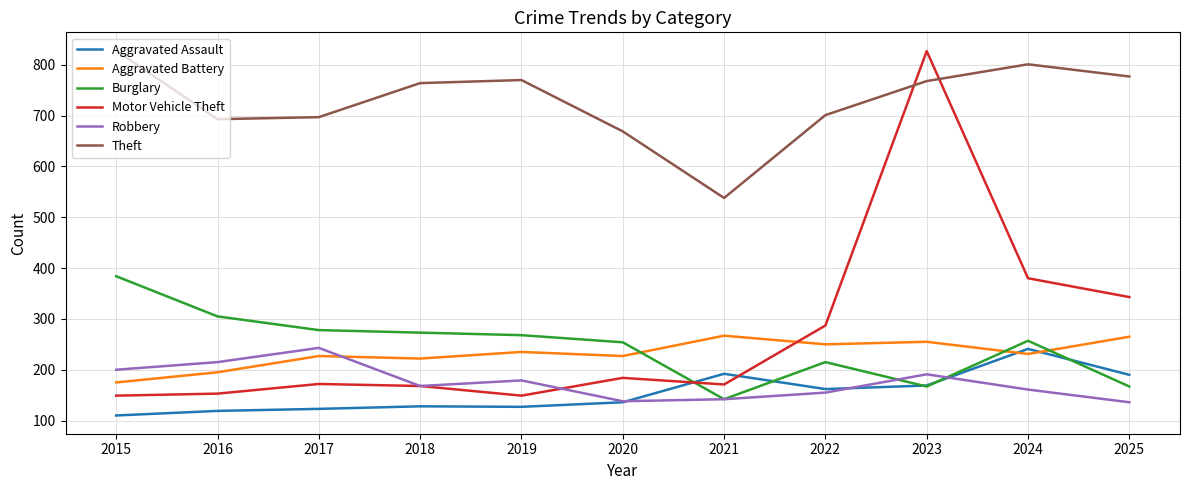

At which label does Aggravated Battery first exceed 231?

2019